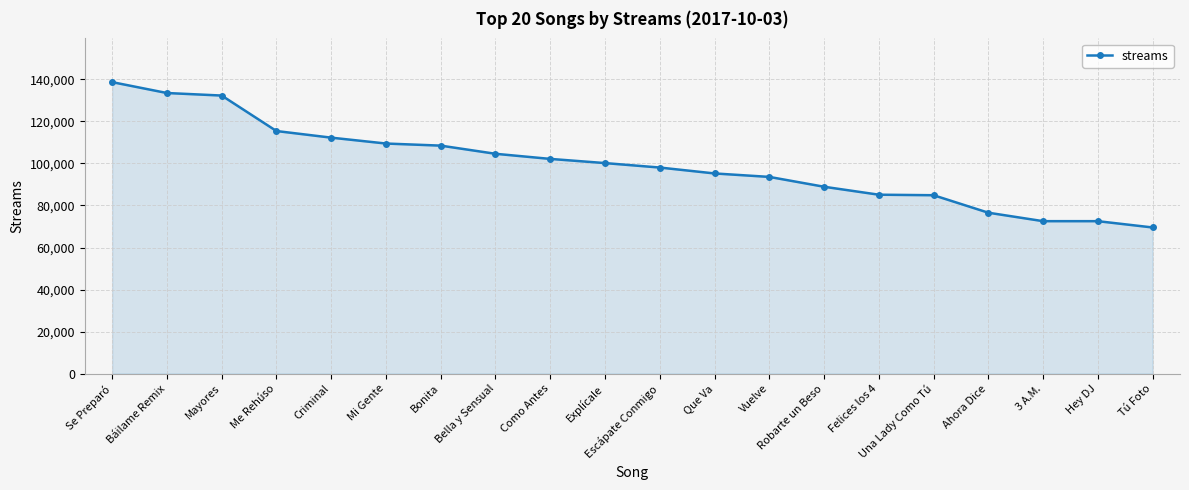

What is the average value?

99695